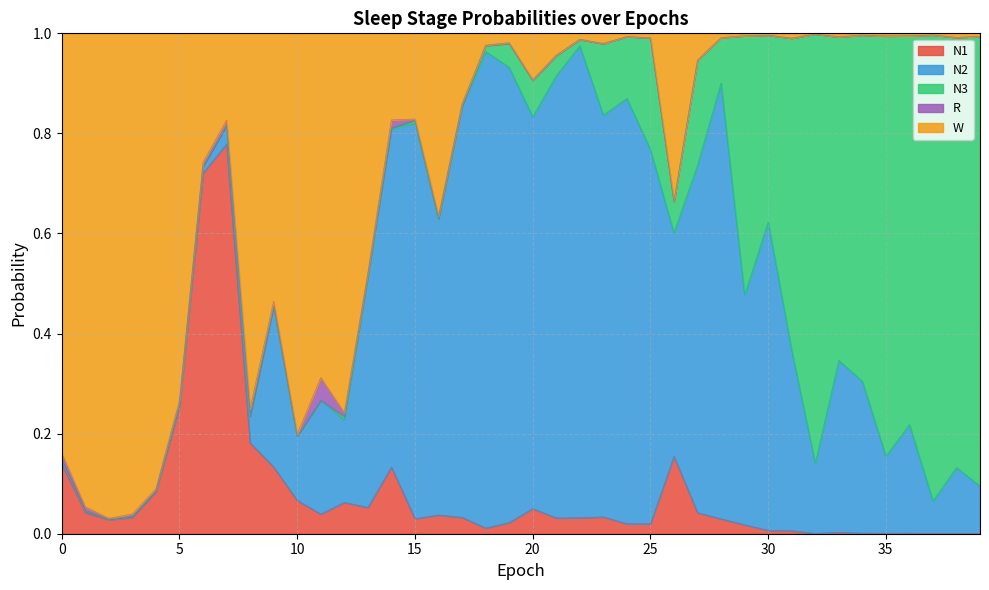

How many distinct data groups are displayed?

5